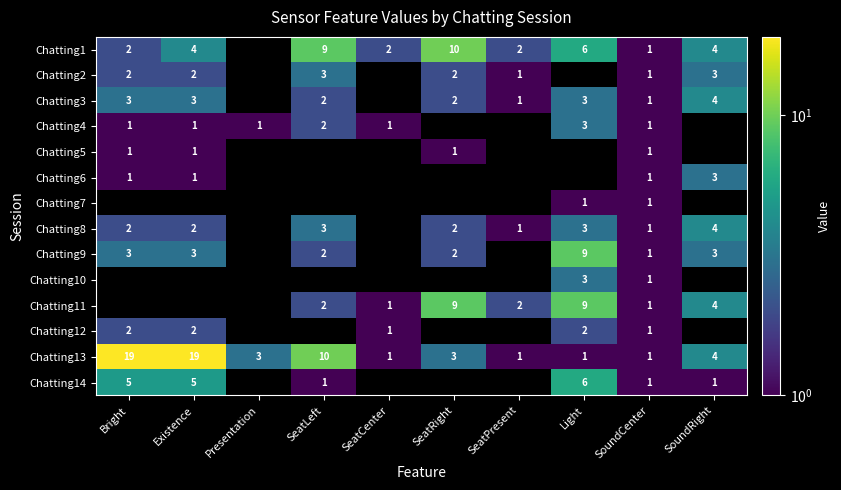

What is the sum of the Chatting3 values at Bright and SoundRight?

7